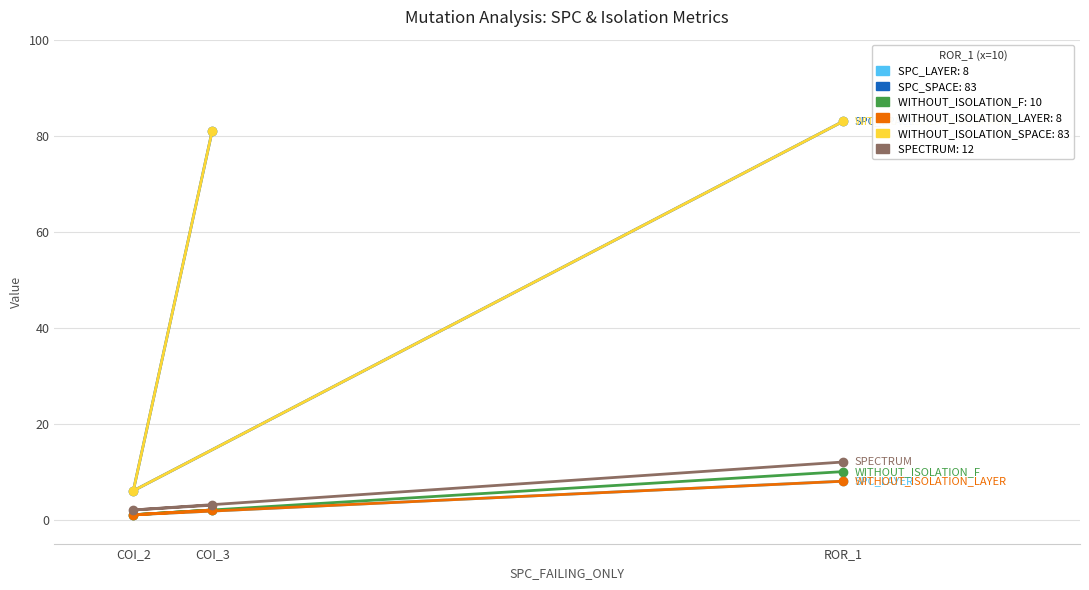

At how many categories does at least one series exceed 73?

2